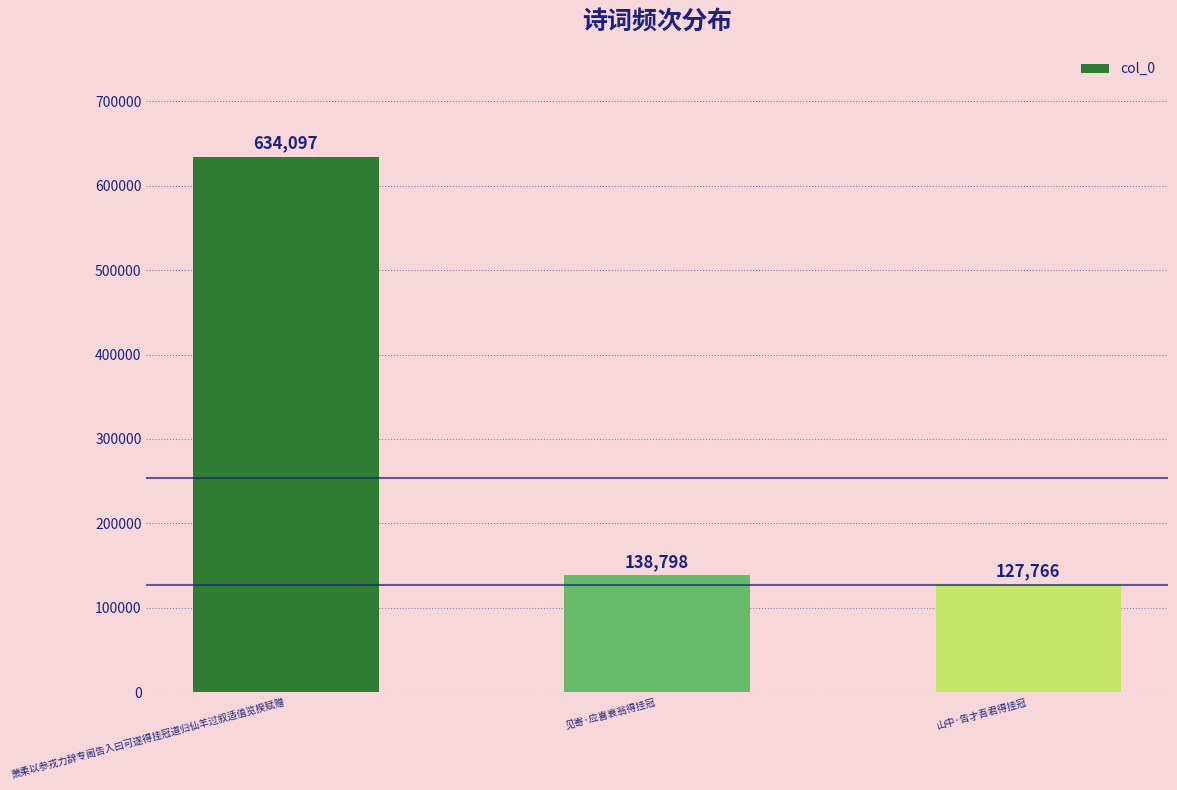

What is the label of the 3rd bar from the left?

山中·告才吾君得挂冠